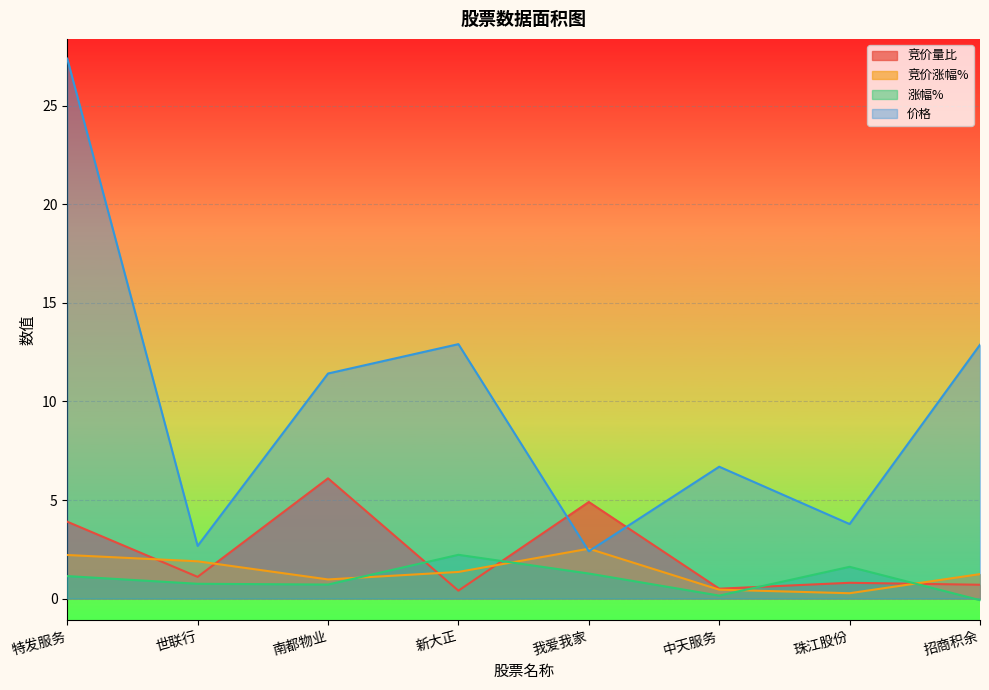

Read the 竞价量比 value at 我爱我家.

4.9